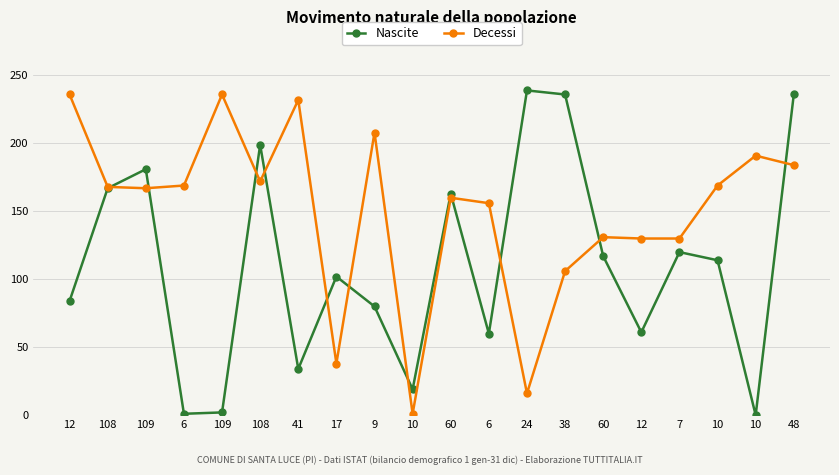

What is the sum of the Decessi values at 41 and 9?

440